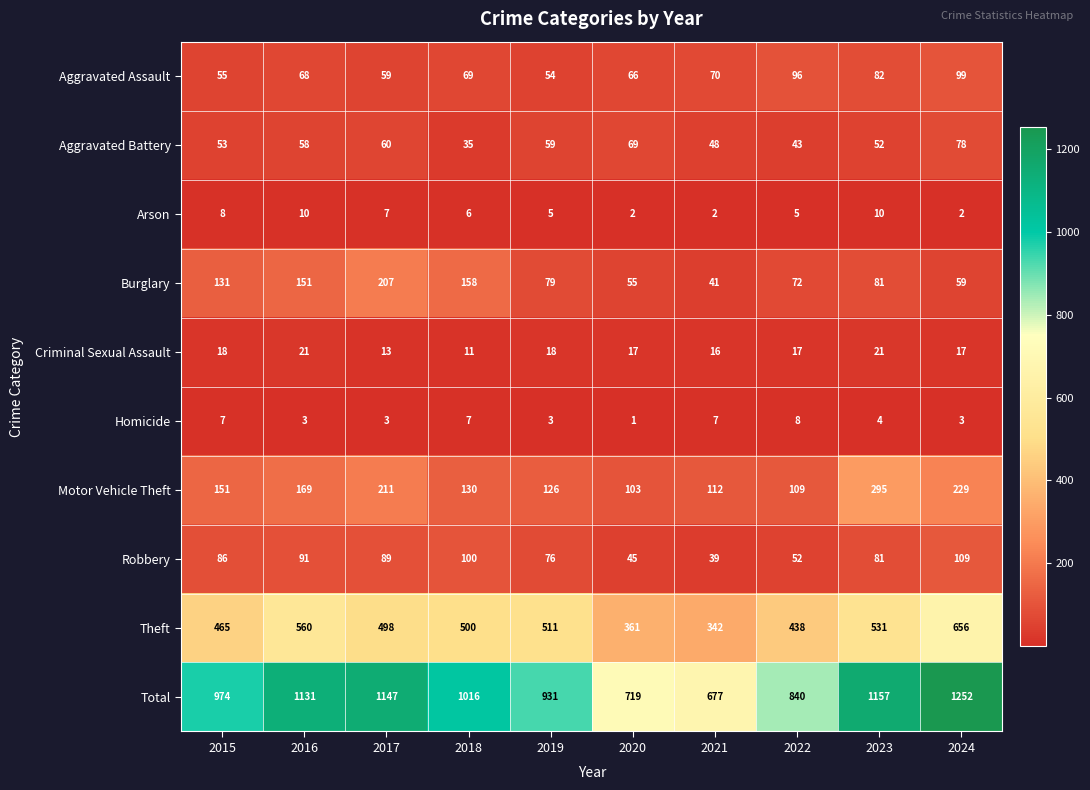

How many categories are shown in the chart?

10